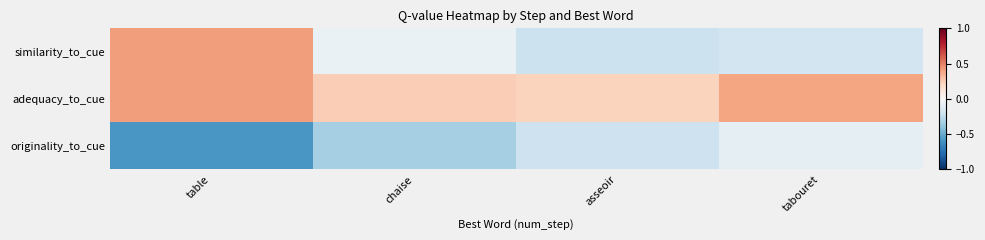

Reading left to right, list all the values displayed in this chart.

similarity_to_cue: table=0.4	chaise=-0.1	asseoir=-0.2	tabouret=-0.2
adequacy_to_cue: table=0.4	chaise=0.2	asseoir=0.2	tabouret=0.4
originality_to_cue: table=-0.6	chaise=-0.3	asseoir=-0.2	tabouret=-0.1